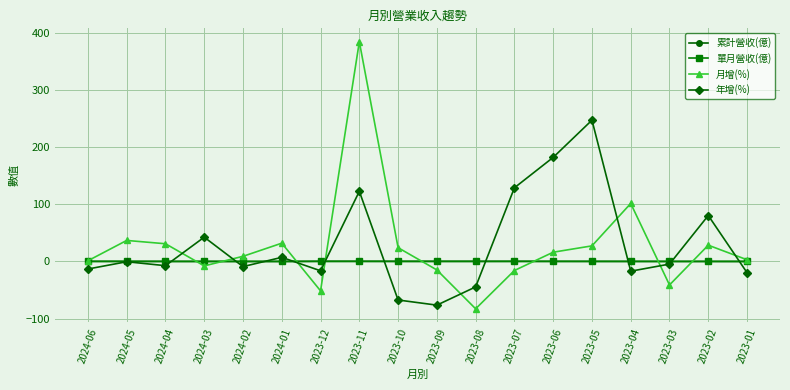

Is the value of 單月營收(億) at 2024-04 greater than the value of 月增(%) at 2024-04?

No